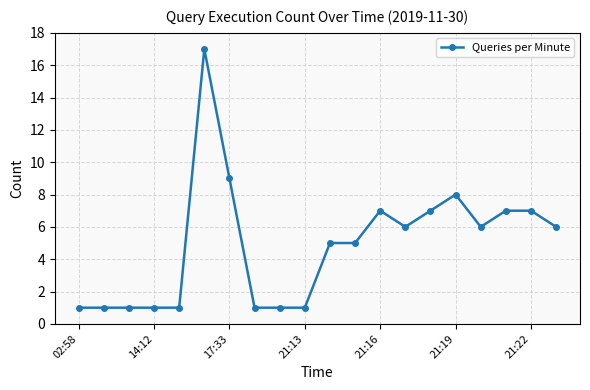

What is the maximum value shown in the chart?

17